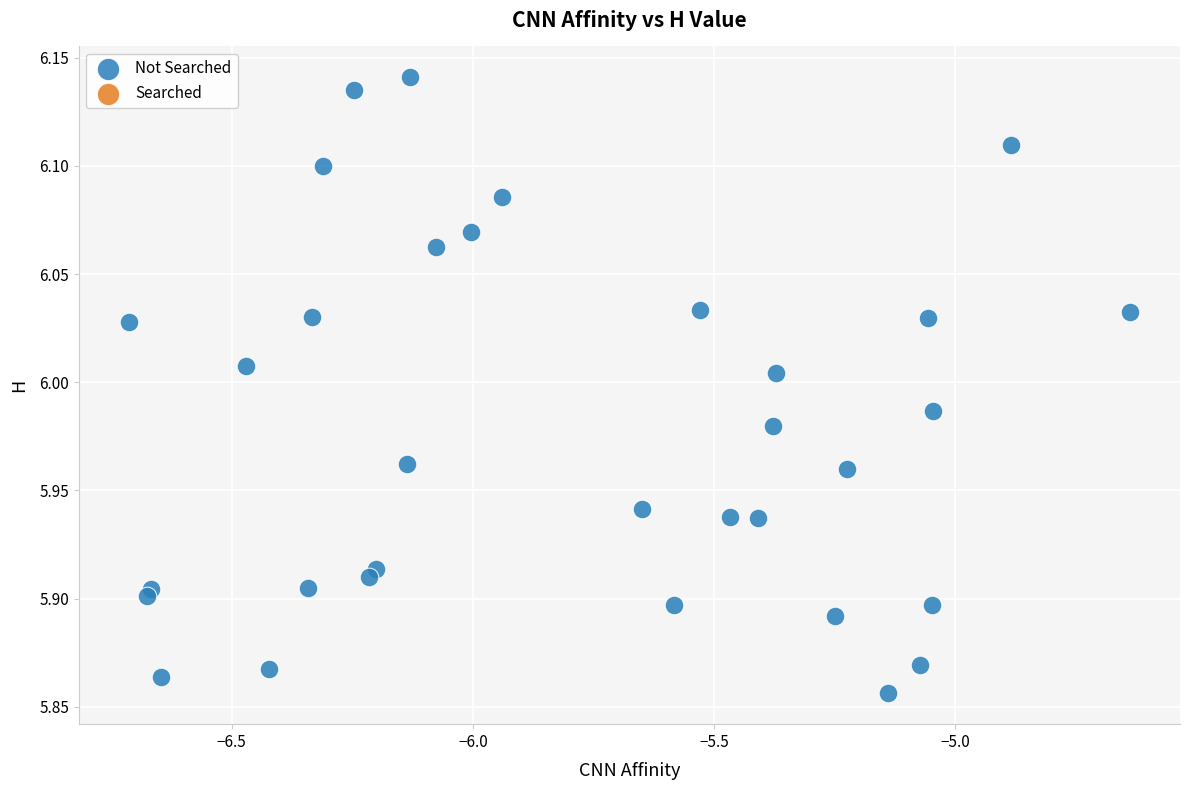

What is the range of Y values (max minus min)?

0.3